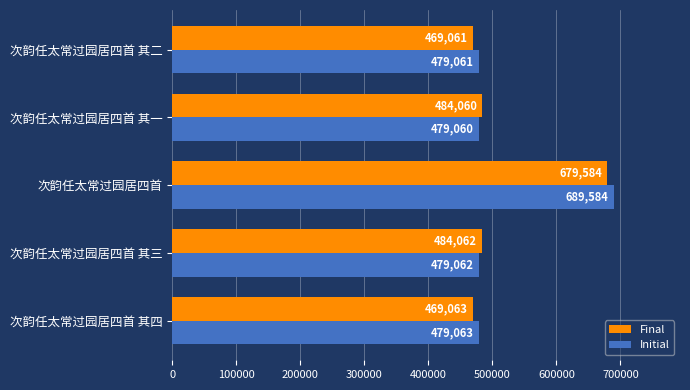

Which series has the largest total across all categories?

Initial